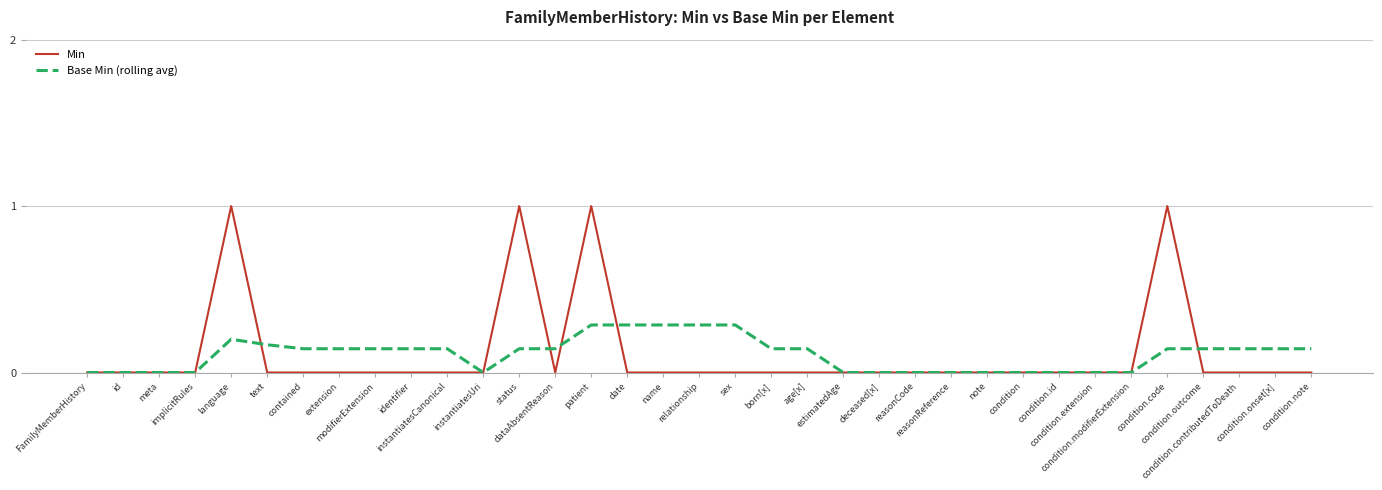

Which series has the largest range (max minus min)?

Min